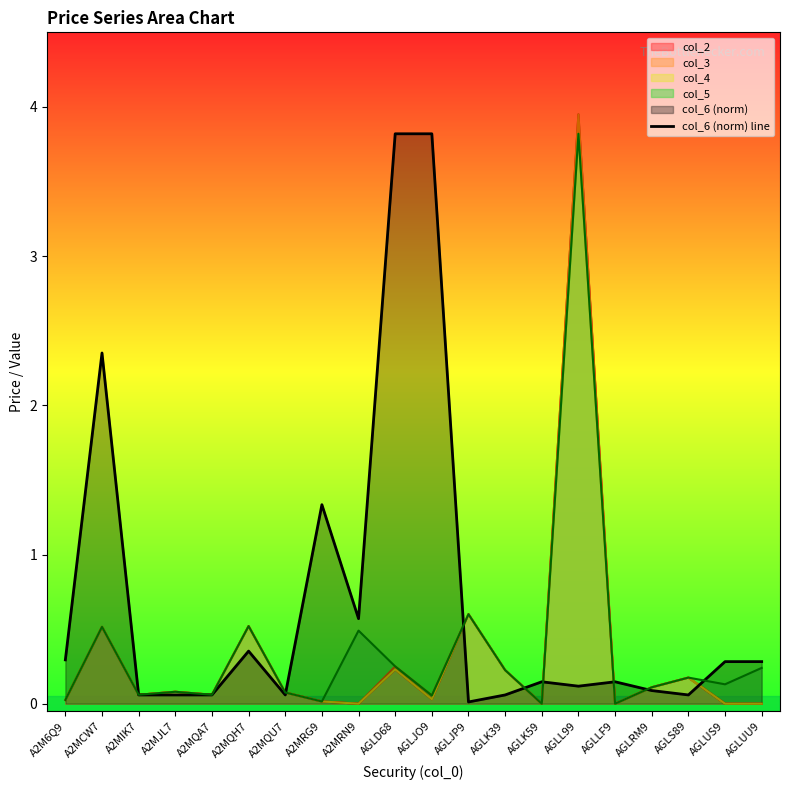

Rank the categories by value from lowest to highest.

AGLJP9, A2MIK7, A2MJL7, A2MQA7, A2MQU7, AGLK39, AGLS89, AGLRM9, AGLL99, AGLK59, AGLLF9, AGLUS9, AGLUU9, A2M6Q9, A2MQH7, A2MRN9, A2MRG9, A2MCW7, AGLD68, AGLJO9